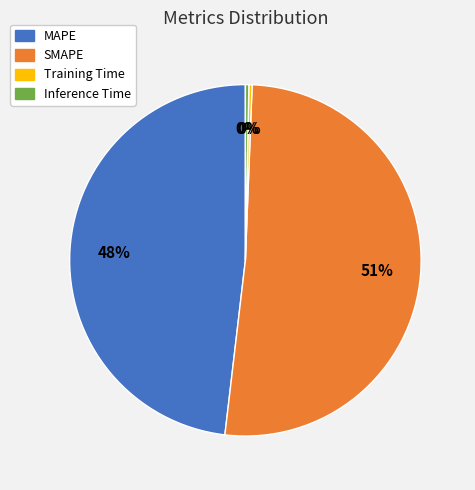

Is there any slice that represents more than half of the pie?

Yes